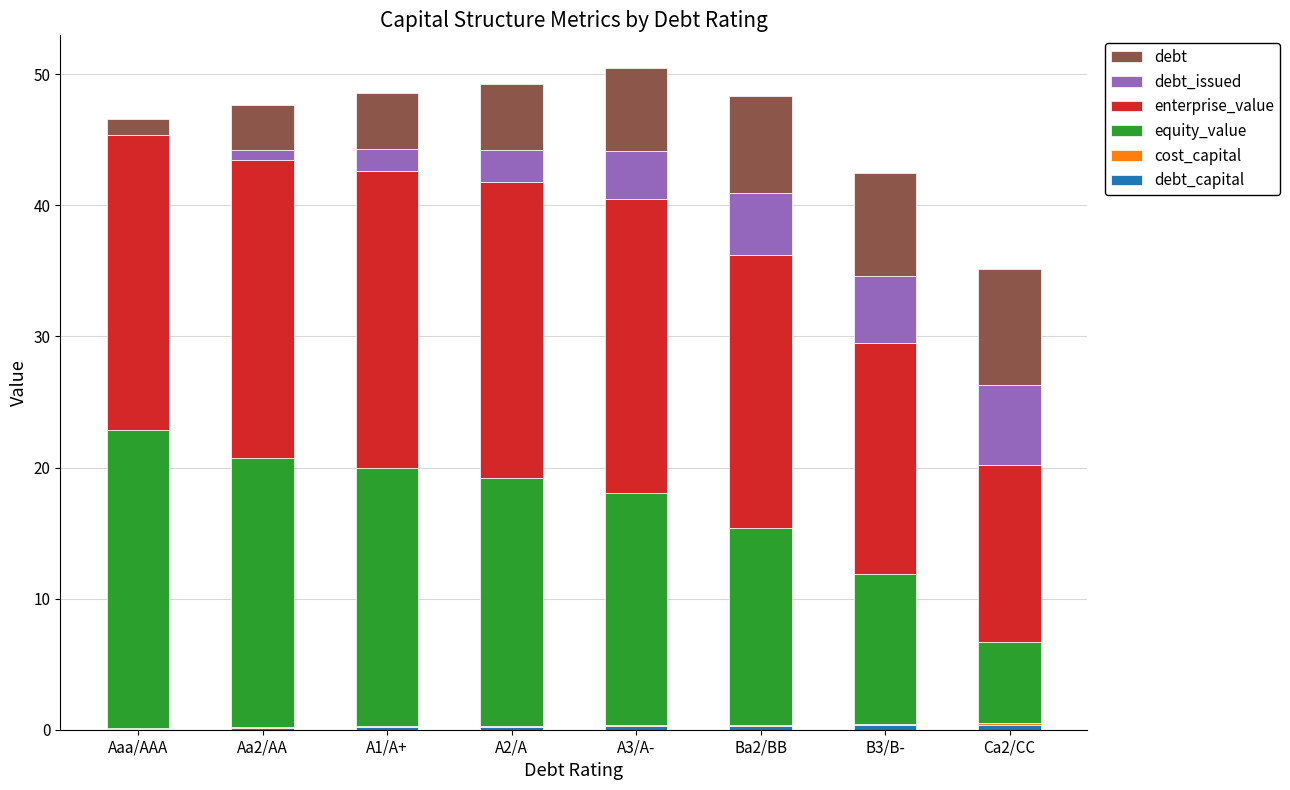

What is the label of the 1st bar from the right?

Ca2/CC